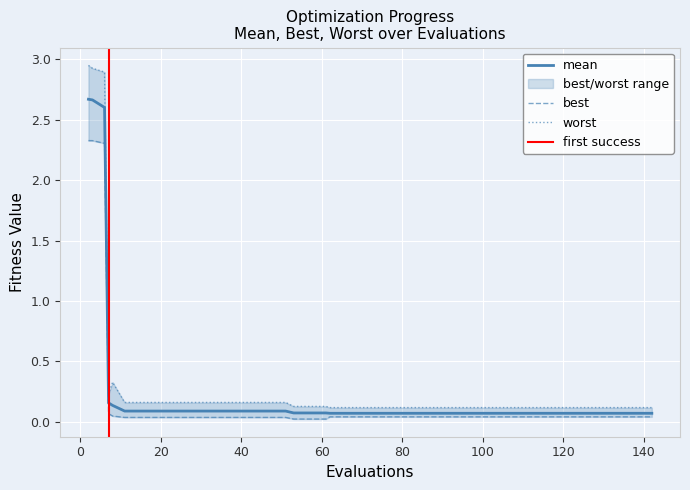

True or false: worst and best intersect in this chart.

False